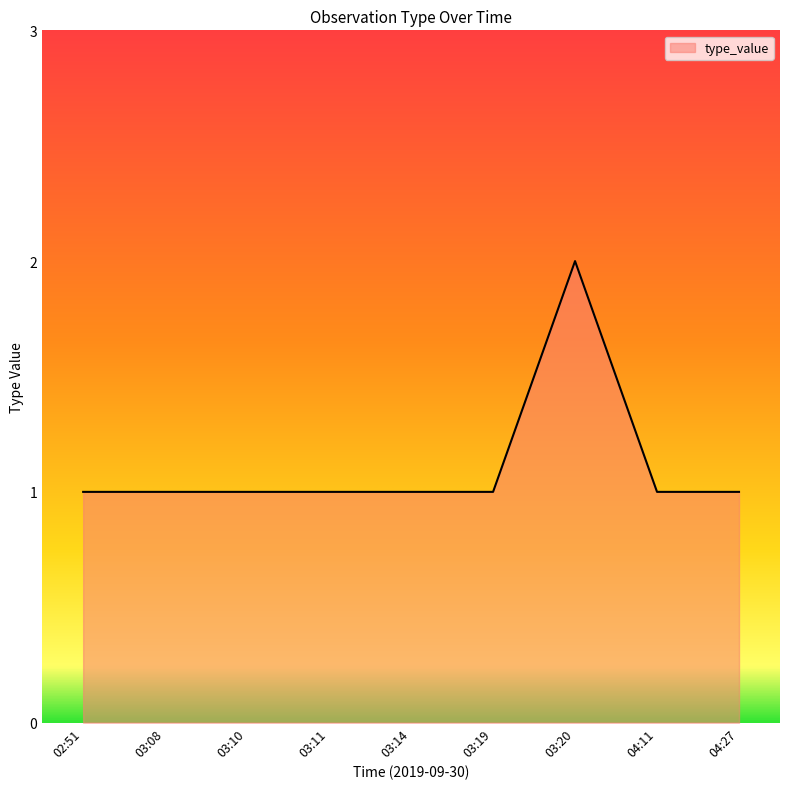

Reading left to right, transcribe all the data shown in this chart.

02:51=1	03:08=1	03:10=1	03:11=1	03:14=1	03:19=1	03:20=2	04:11=1	04:27=1